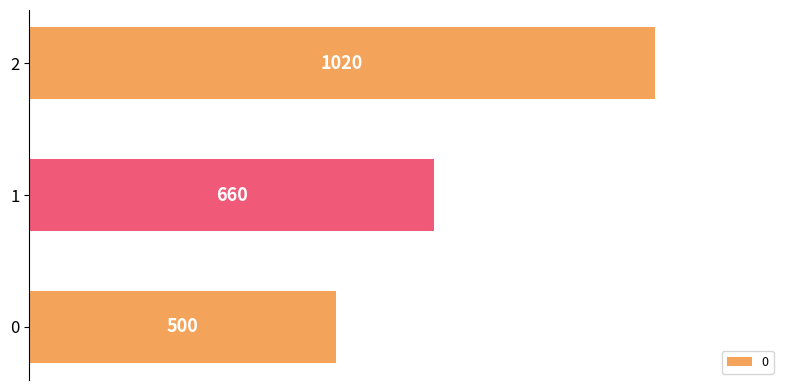

Reading bottom to top, extract all data points from this chart.

0=500	1=660	2=1020